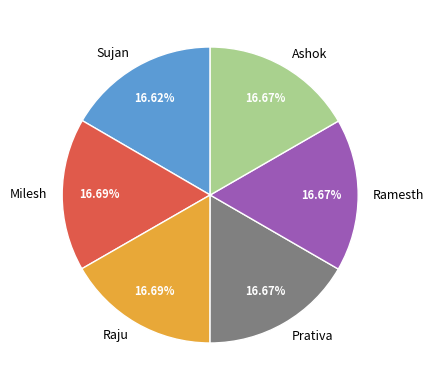

Approximately how many times larger is the value at Milesh compared to Sujan?

1.0